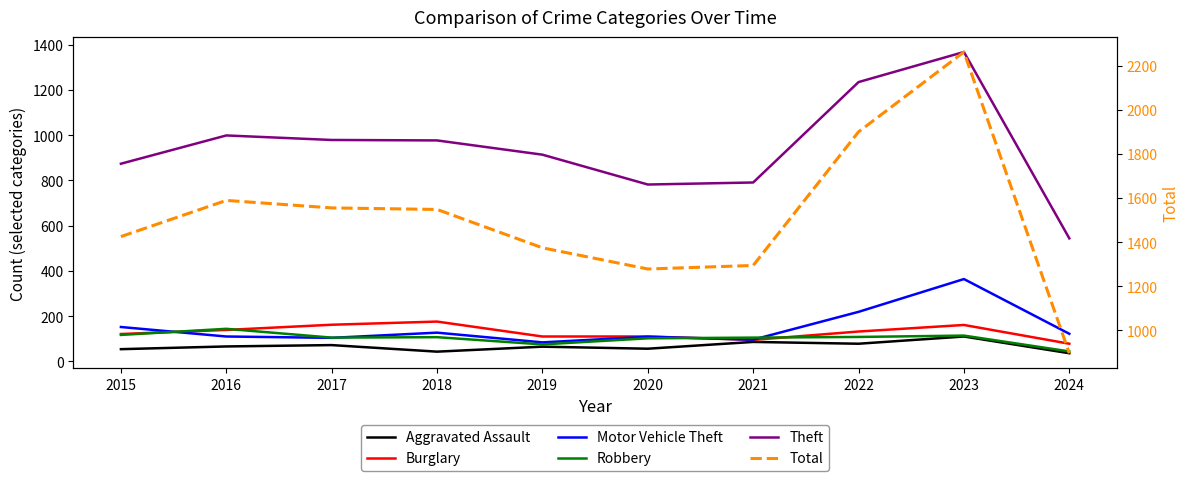

List the series in order of their peak value, lowest first.

Aggravated Assault, Robbery, Burglary, Motor Vehicle Theft, Theft, Total